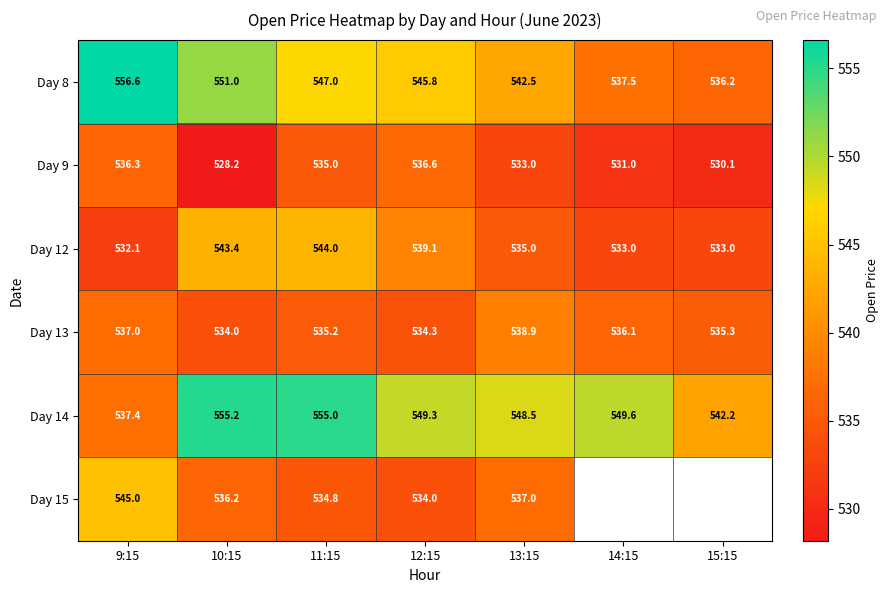

Is the value of Day 13 at 10:15 greater than the value of Day 9 at 9:15?

No